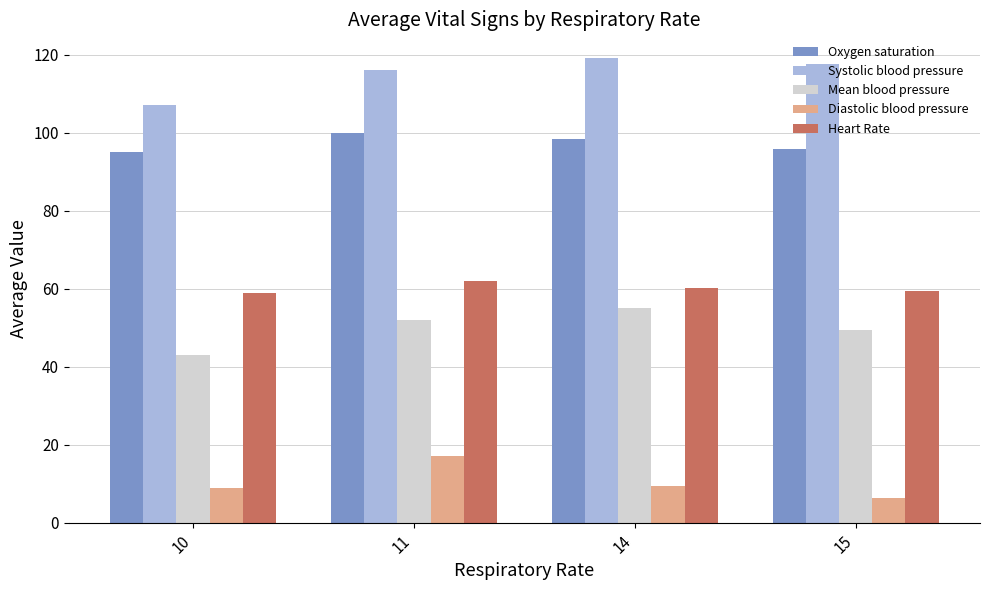

At which label does Systolic blood pressure reach its minimum?

10